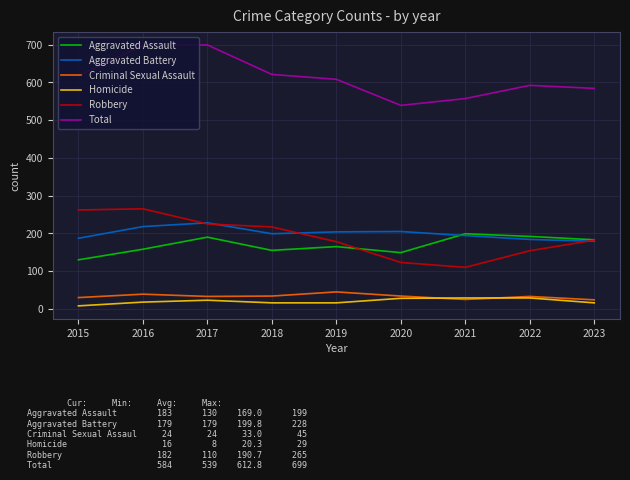

Is it true that Robbery equals 154 at 2022?

True